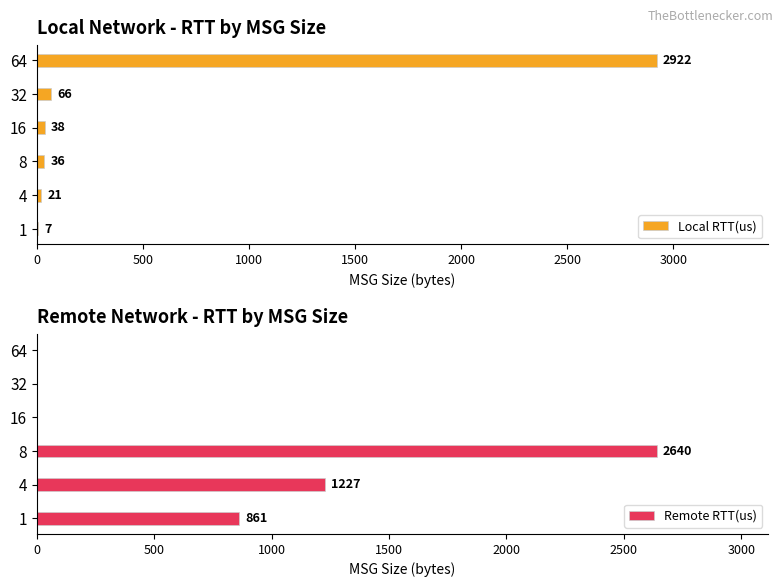

How many values in the Remote RTT(us) series exceed 861?

2